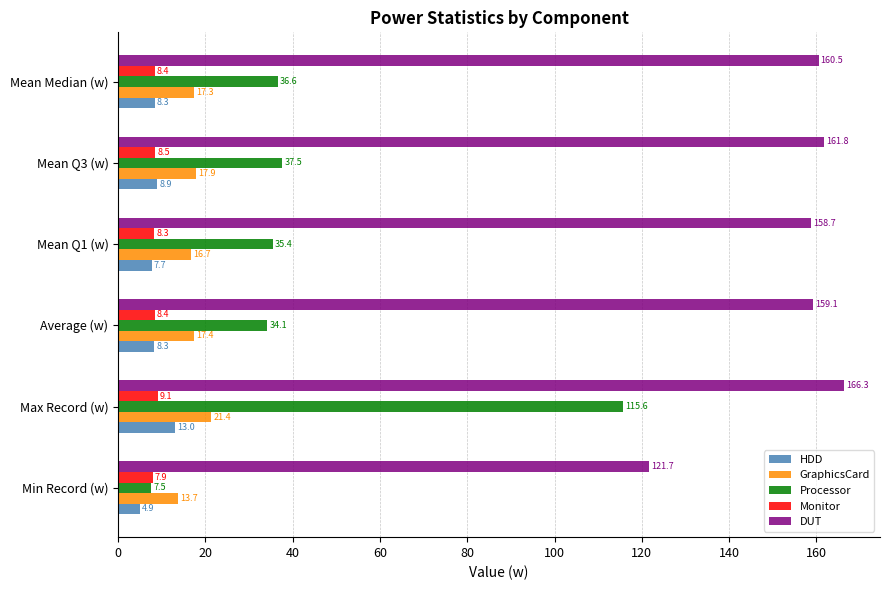

Count the number of data series in this chart.

5